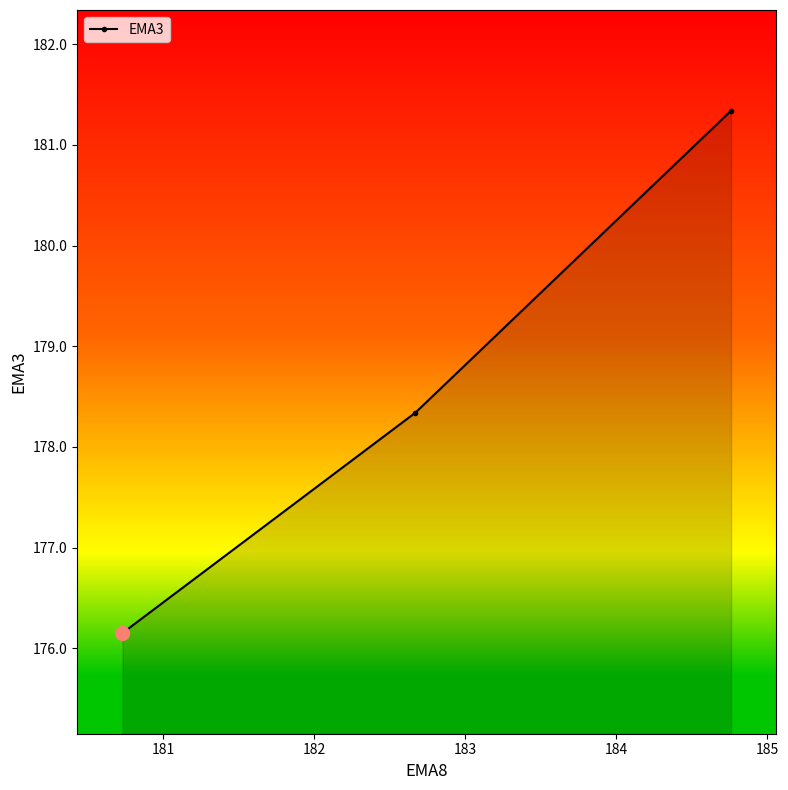

How many values are below 178?

1